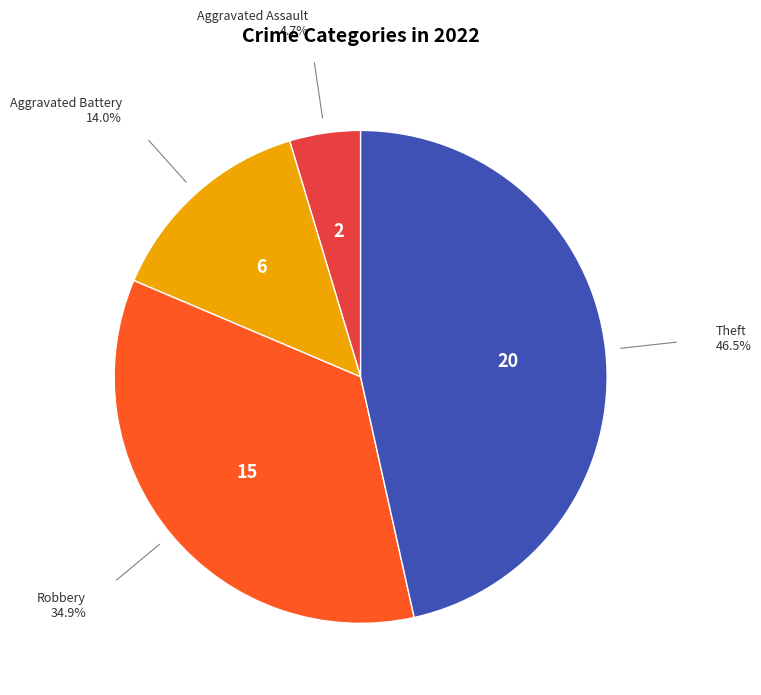

Is the sum of Theft and Aggravated Assault greater than half?

Yes